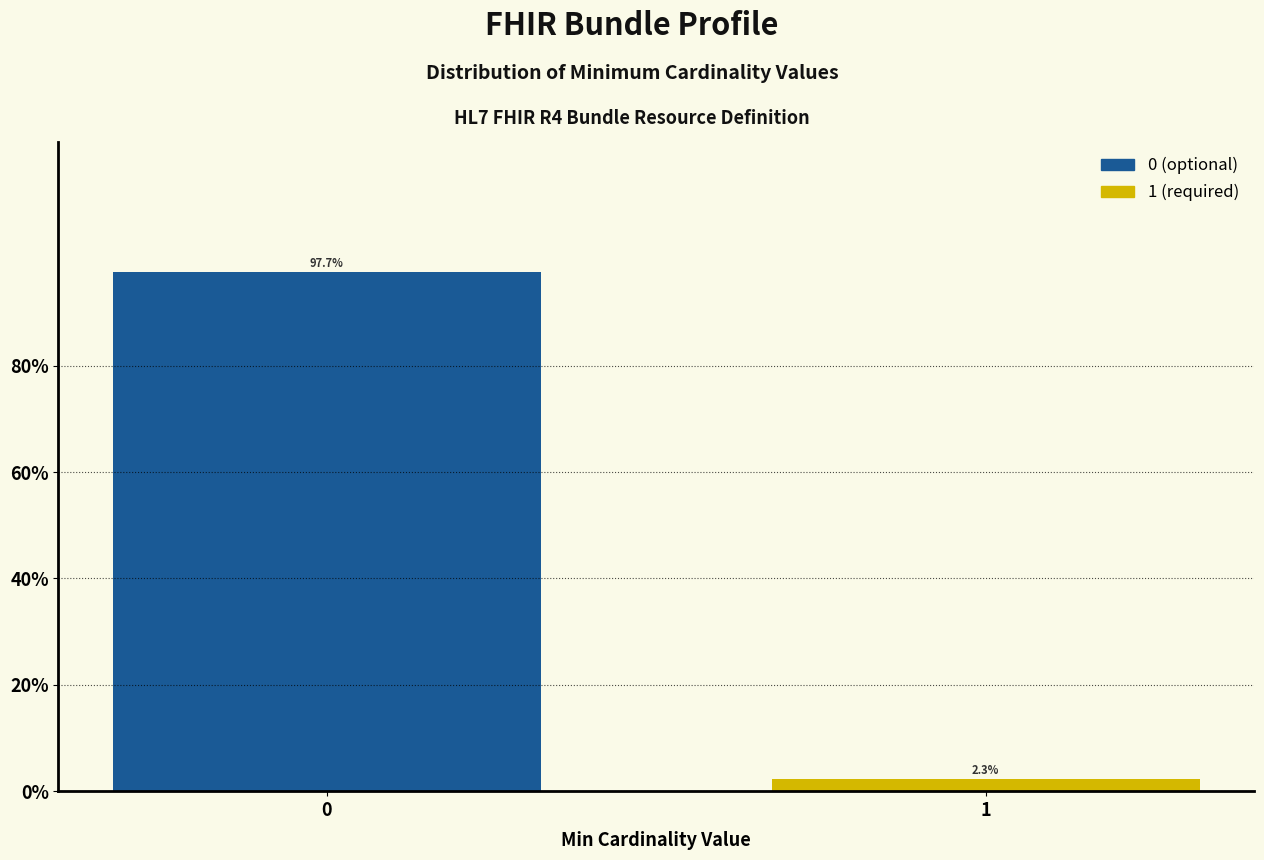

Reading left to right, transcribe all the data shown in this chart.

97.7	2.3